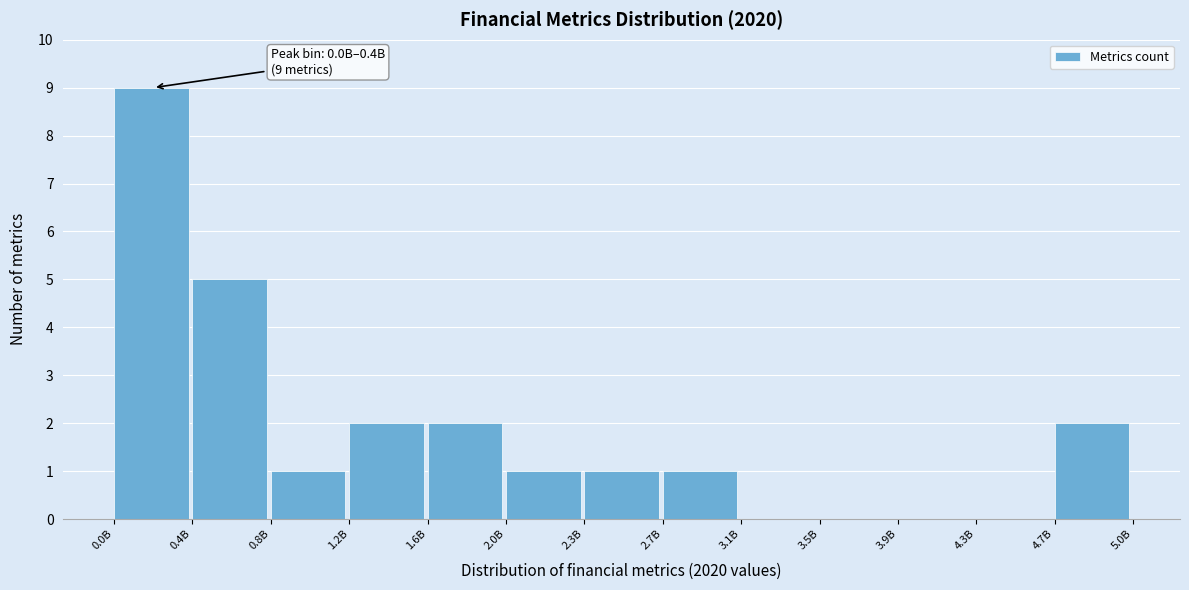

Reading right to left, extract all data points from this chart.

4.7B=2	4.3B=0	3.9B=0	3.5B=0	3.1B=0	2.7B=1	2.3B=1	2.0B=1	1.6B=2	1.2B=2	0.8B=1	0.4B=5	0.0B=9